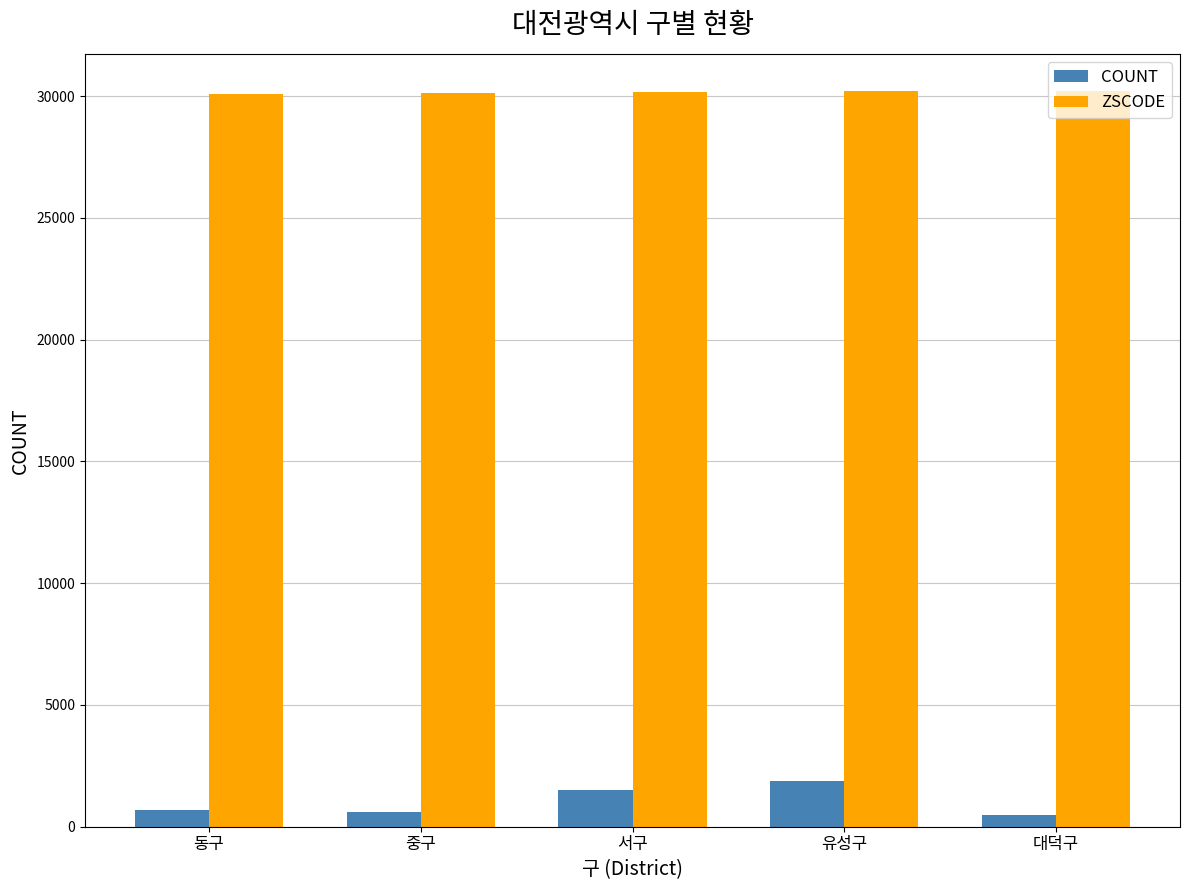

Is the value of COUNT at 동구 greater than the value of ZSCODE at 유성구?

No